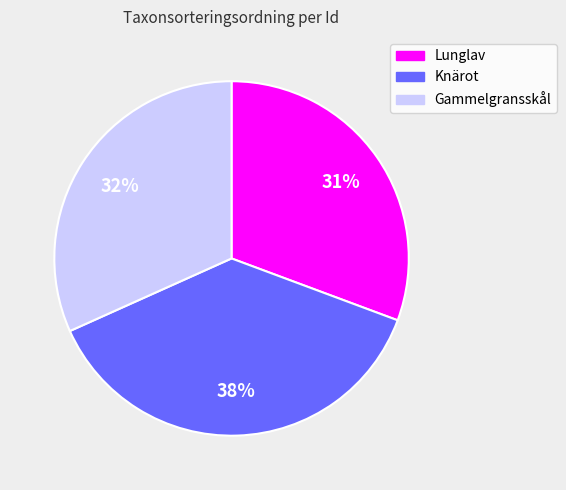

To the nearest percent, what is the difference between the largest and smallest slice percentages?

7%